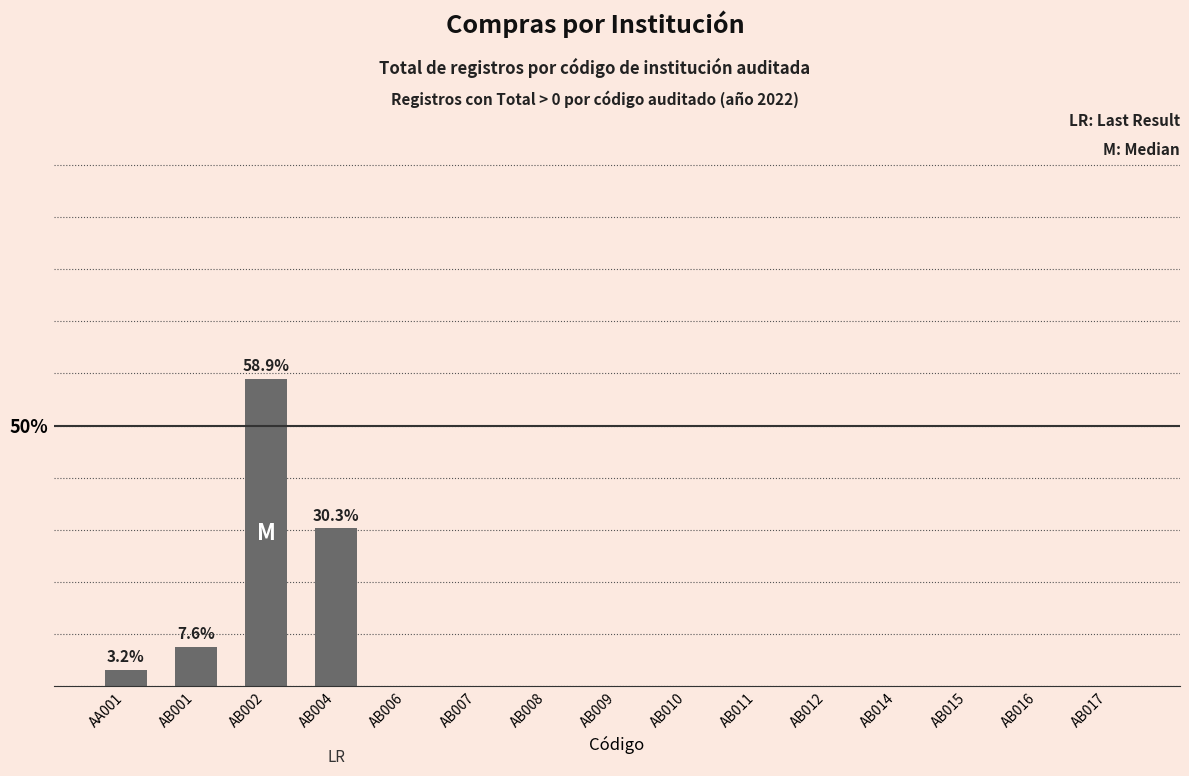

Are the bars grouped side by side (vs. stacked)?

No